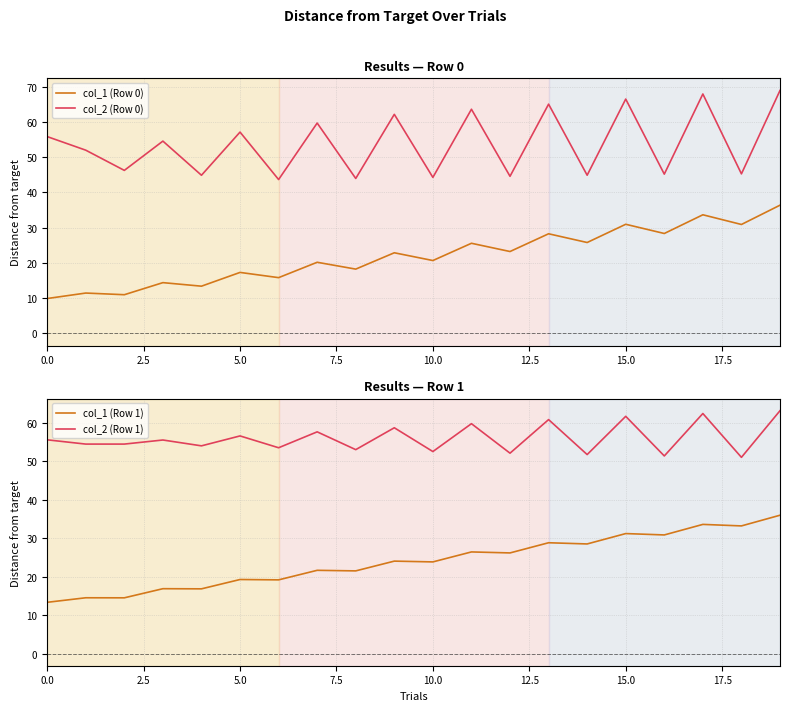

True or false: col_2 (Row 0) and col_1 (Row 0) cross at least once.

False